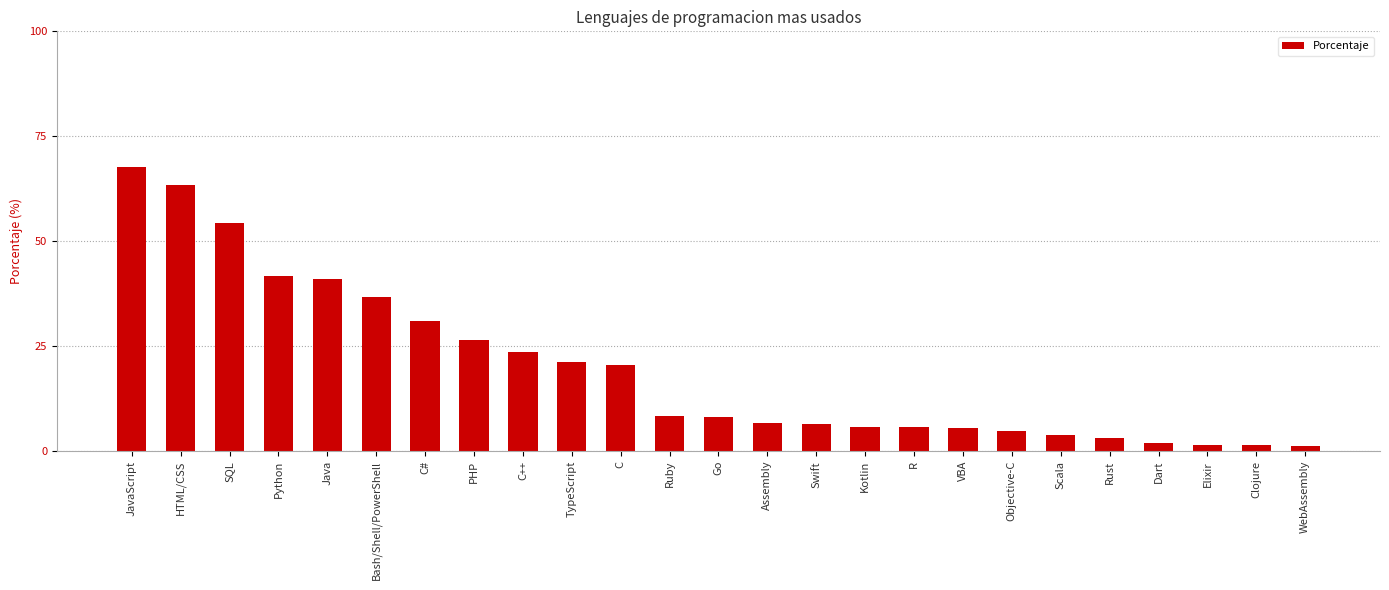

What is the change in value from Java to PHP?

-14.7